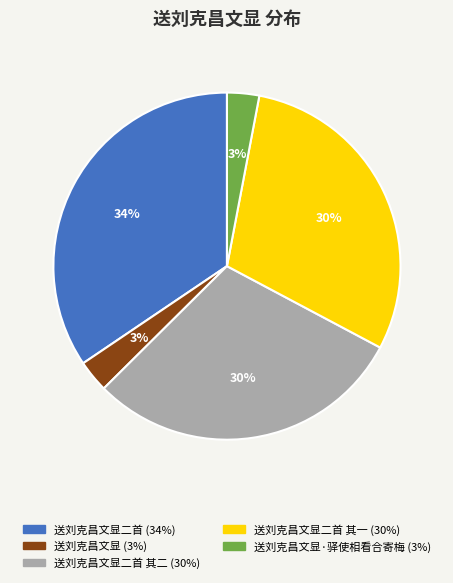

To the nearest percent, what is the average slice percentage?

20%